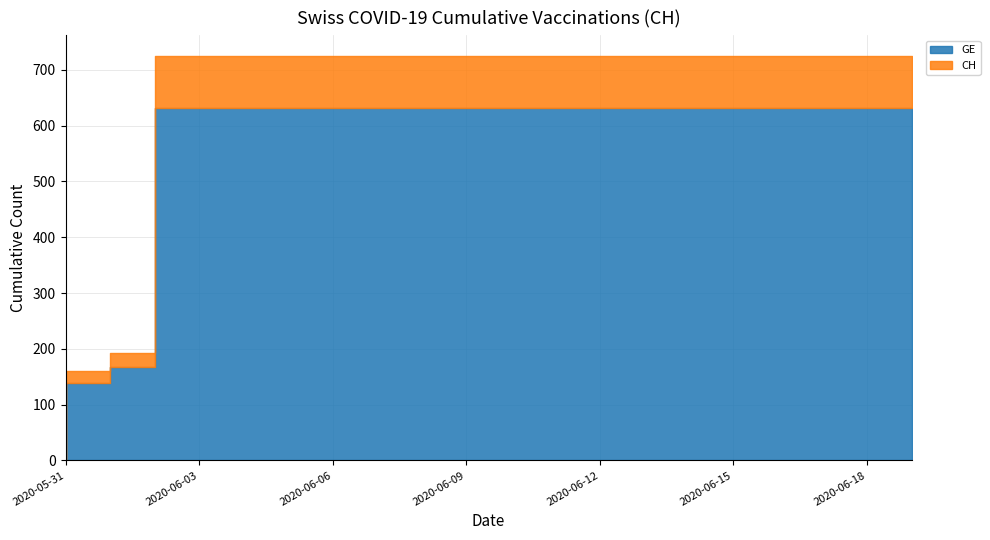

The GE series shows 631 at 2020-06-16. True or false?

True